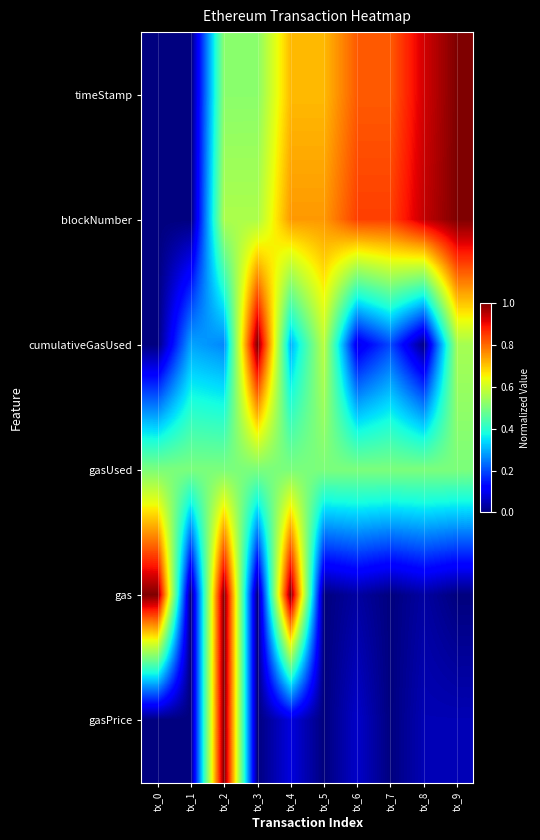

At how many categories does at least one series exceed 0?

10